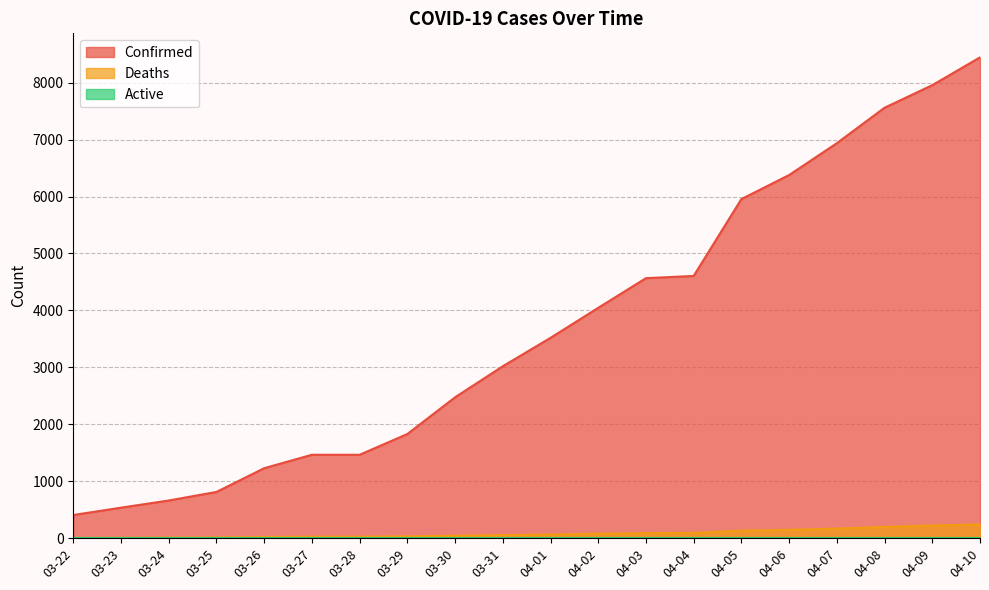

True or false: Confirmed and Deaths intersect in this chart.

False